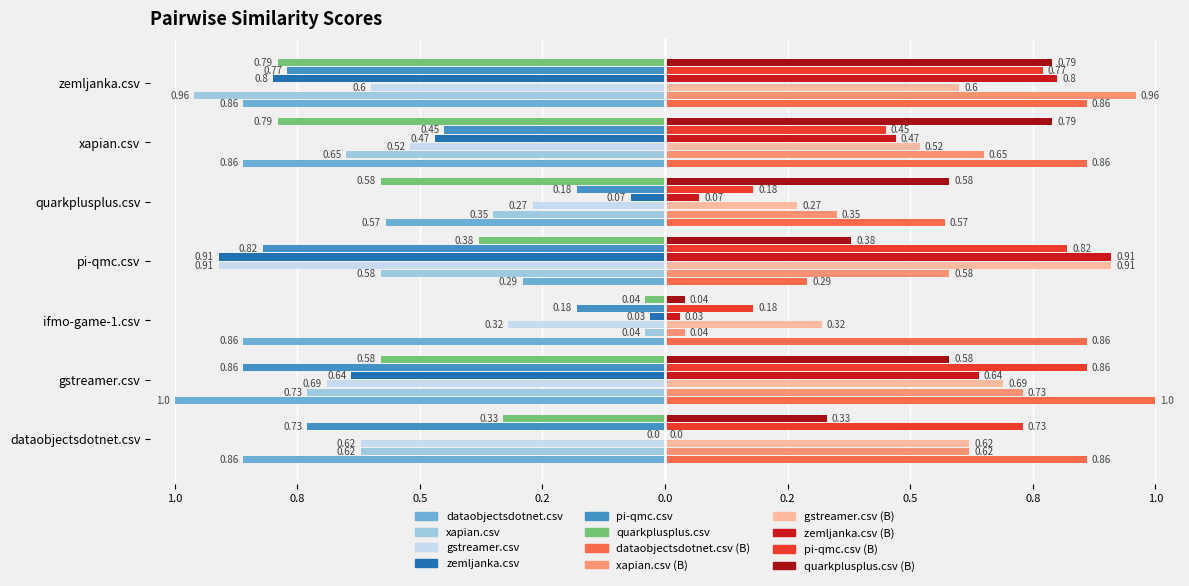

What is the label of the 6th bar from the left?

xapian.csv